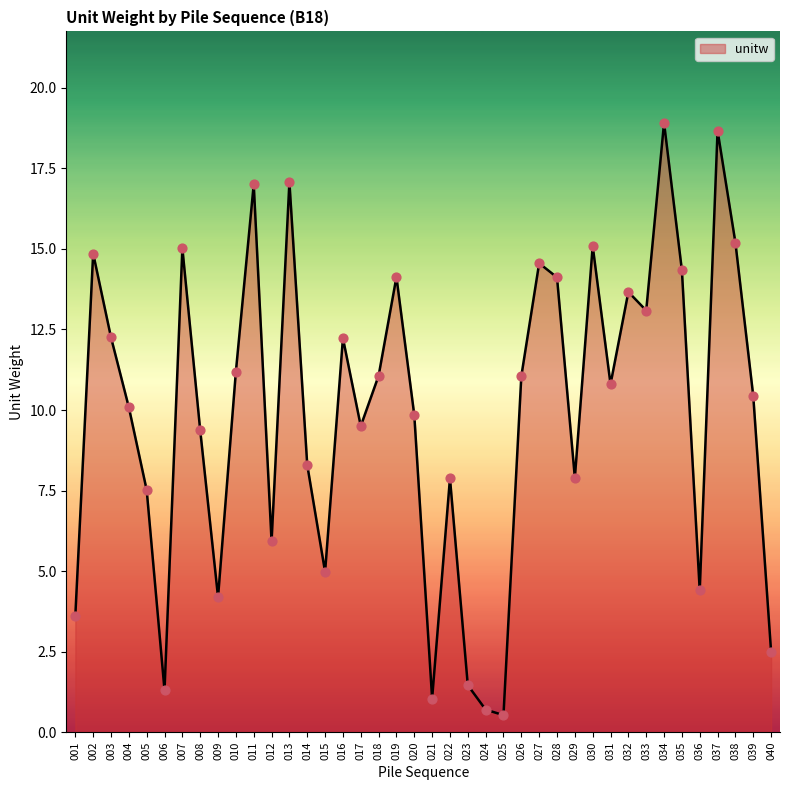

What is the change in value from 032 to 037?

+5.0